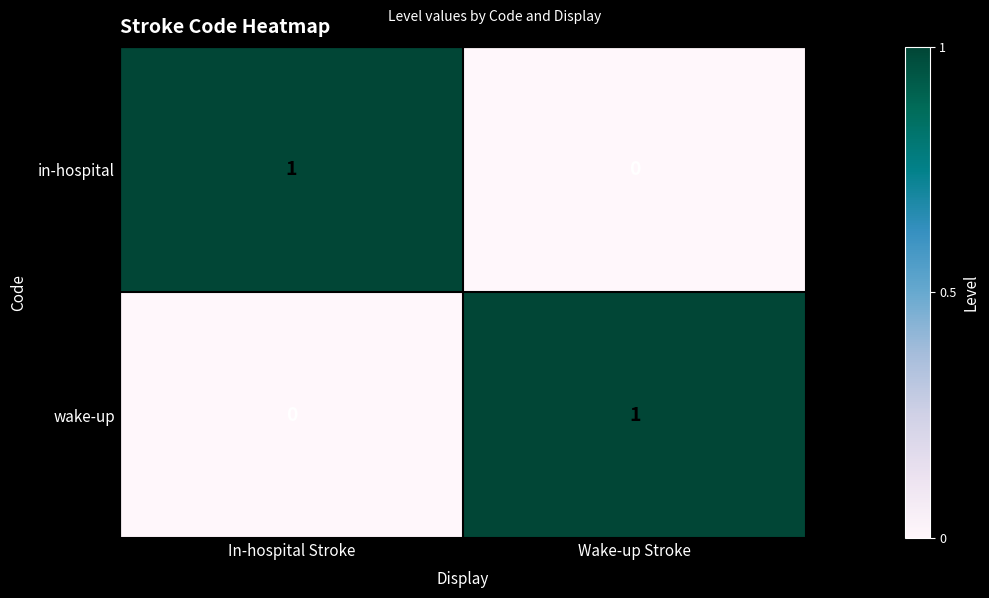

Is the value of in-hospital at In-hospital Stroke greater than the value of wake-up at In-hospital Stroke?

Yes